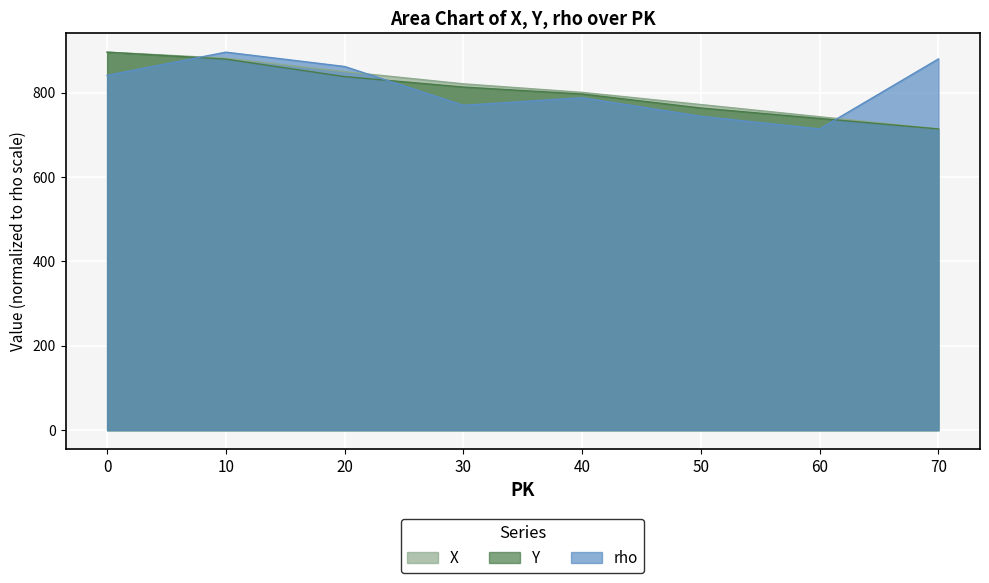

At which category does rho reach its first local peak?

10